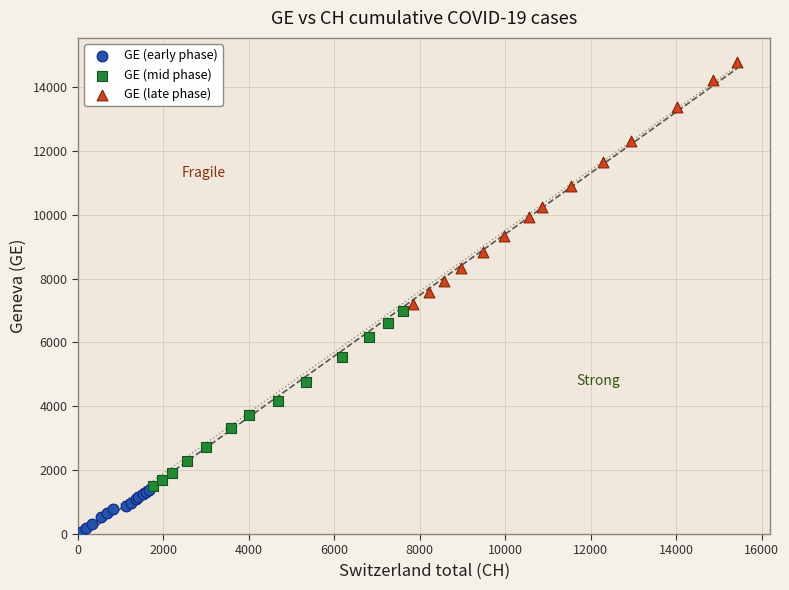

Which series reaches the maximum Y coordinate?

GE (late phase)